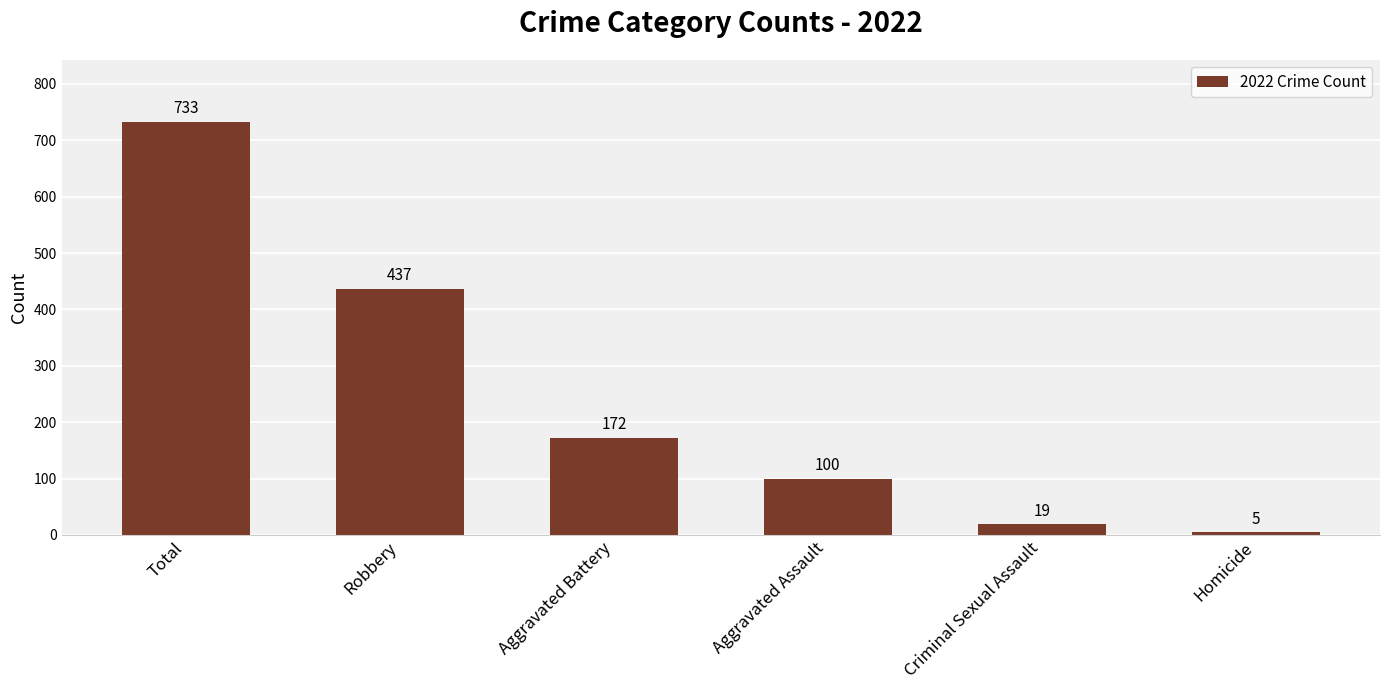

What is the difference between the maximum and second lowest values?

714